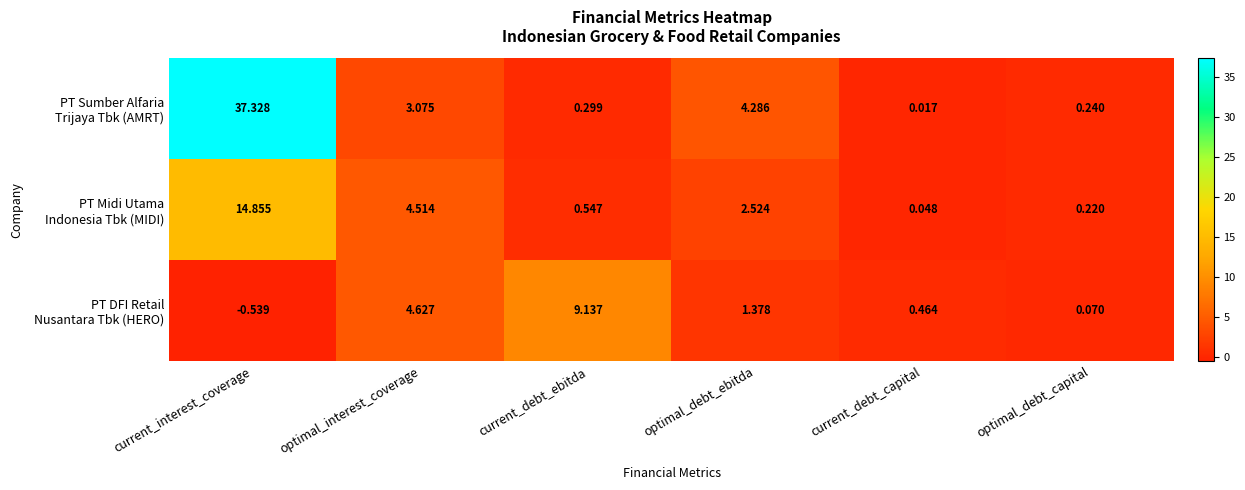

Which label corresponds to the largest value in the chart?

current_interest_coverage